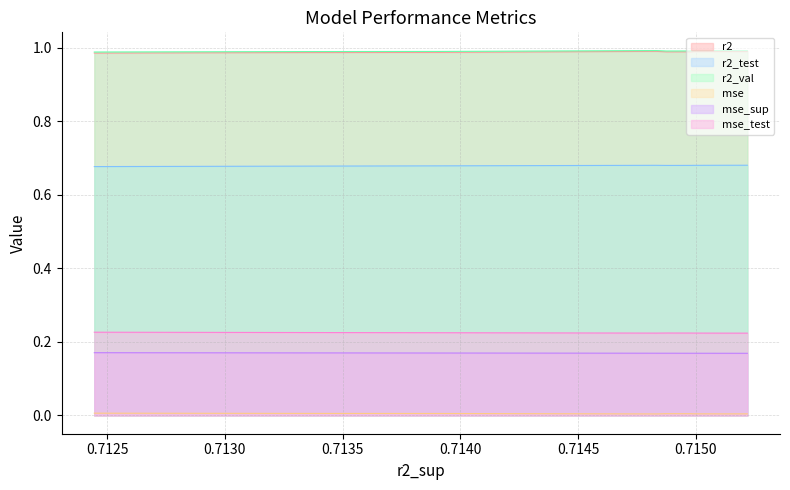

What is the sum of all mse_sup values?

1.7